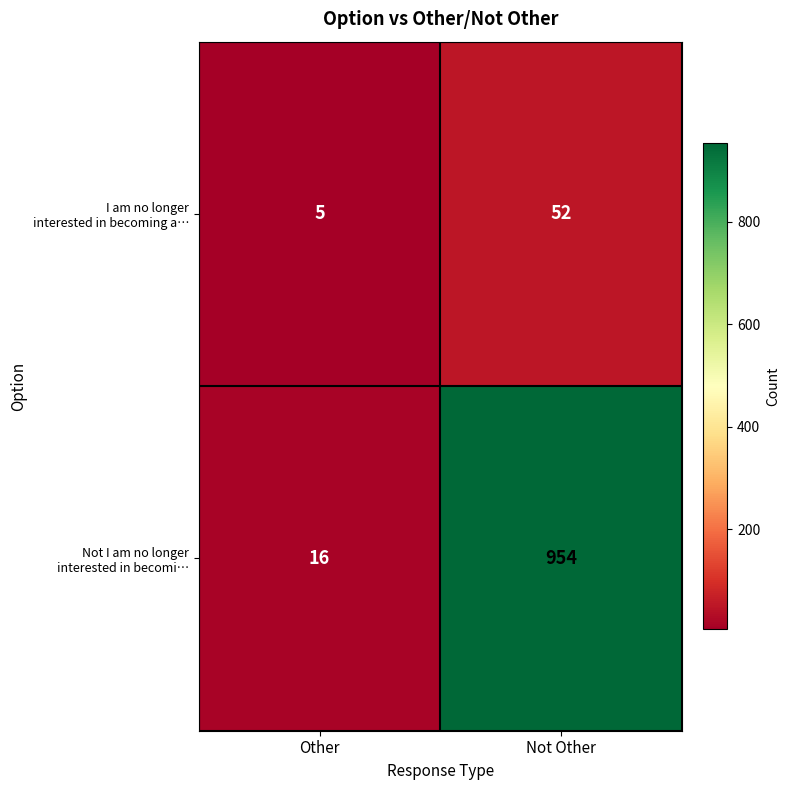

What is the total value across all series at Not Other?

1006